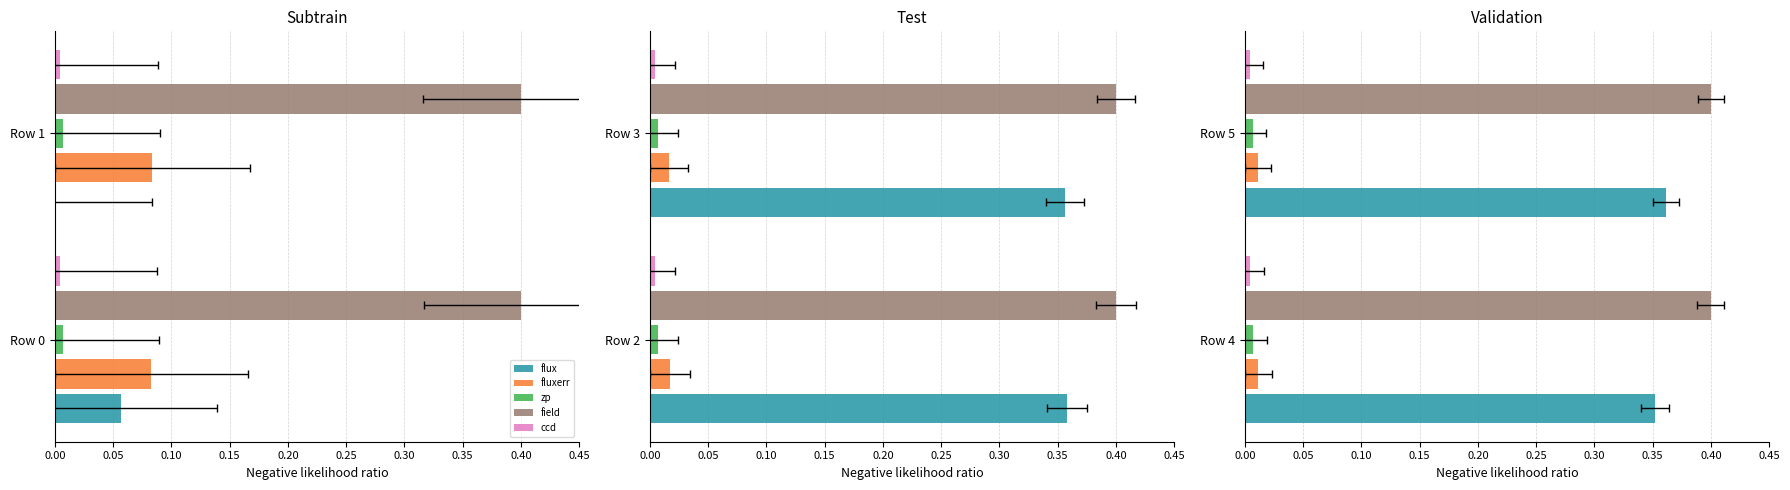

The value of fluxerr at 0.00 is 0.0. True or false?

False